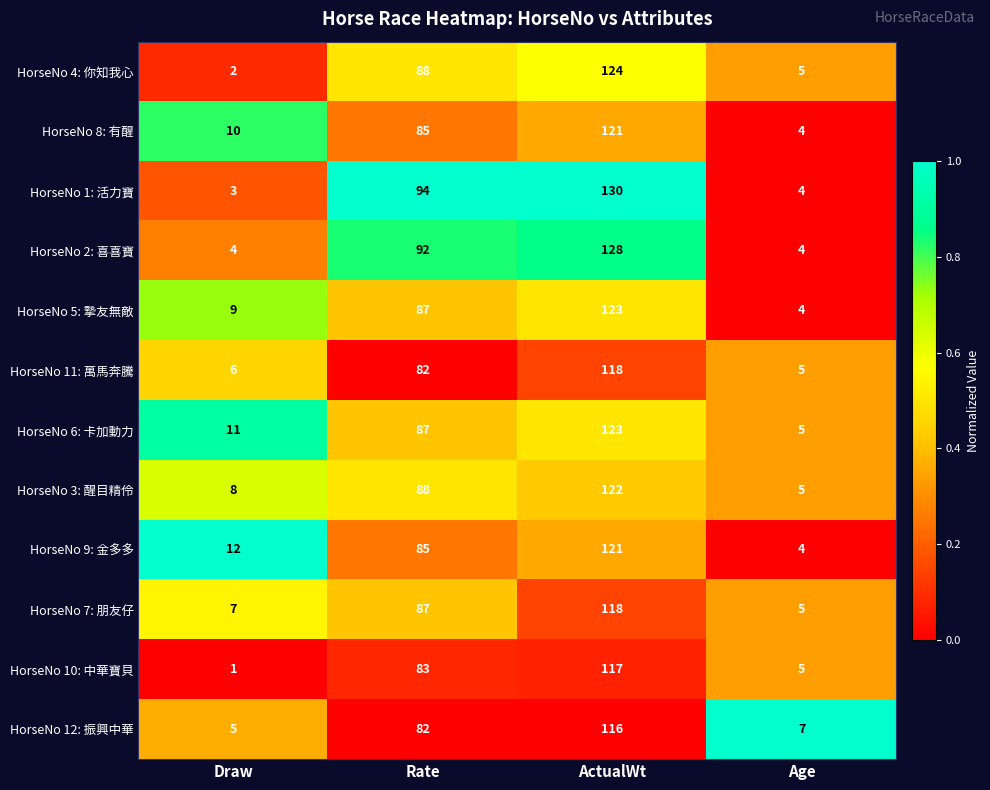

At which category is the sum across all series the highest?

ActualWt